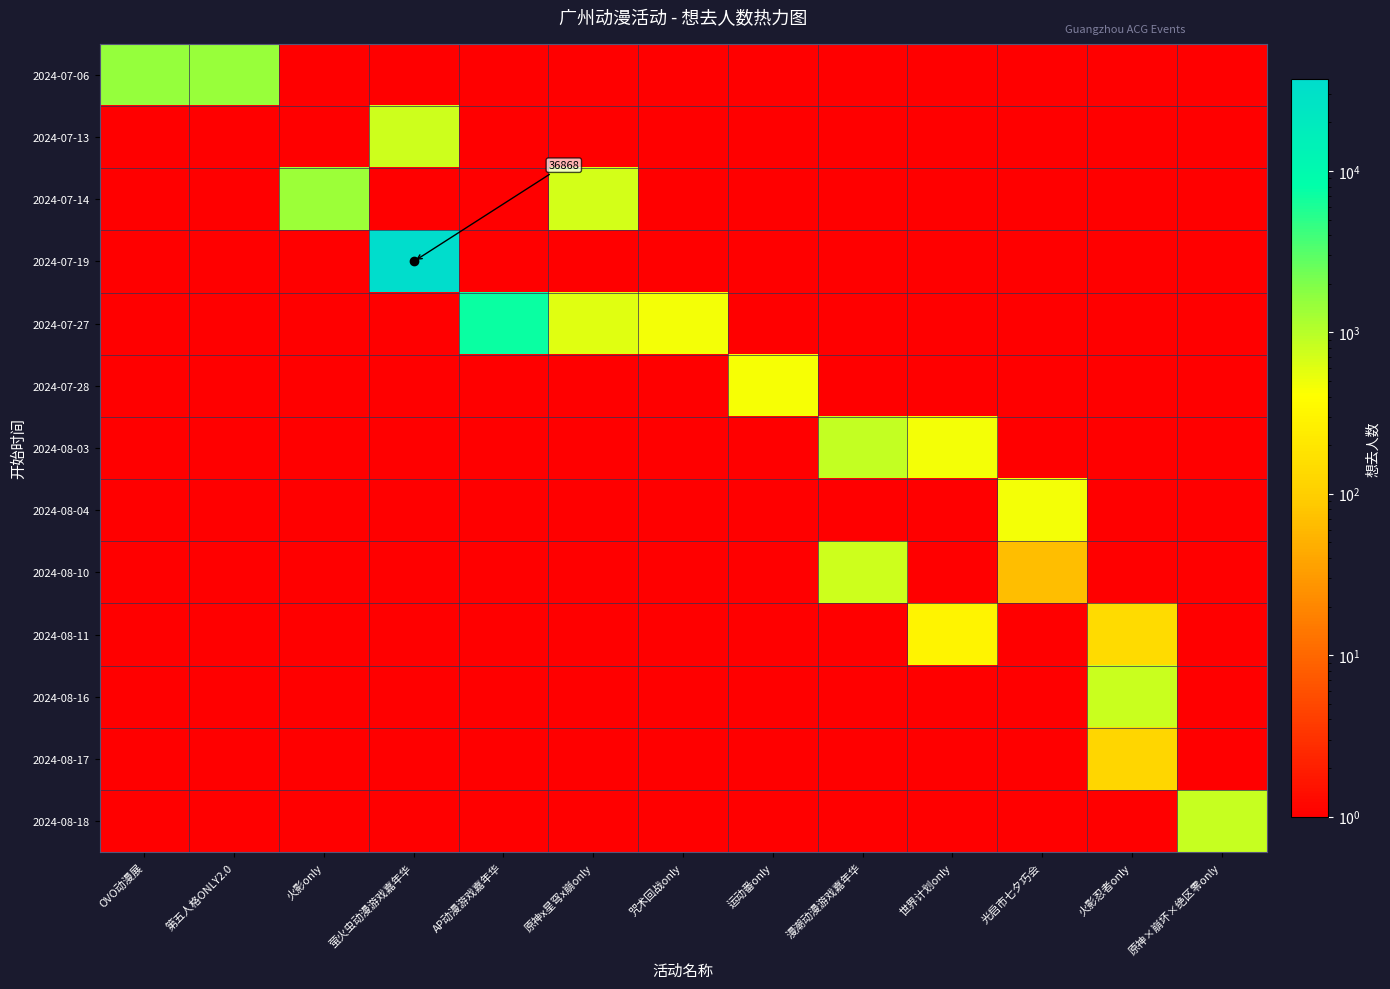

At how many categories does at least one series exceed 18886?

1